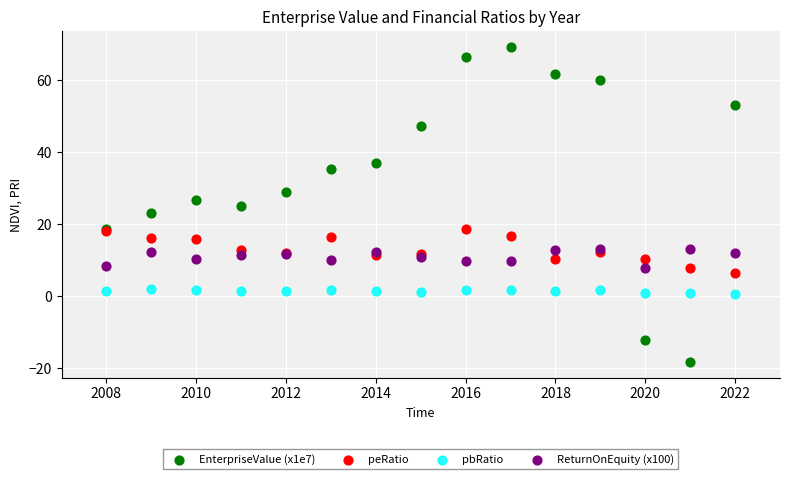

Which series has the widest spread of Y values?

EnterpriseValue (x1e7)